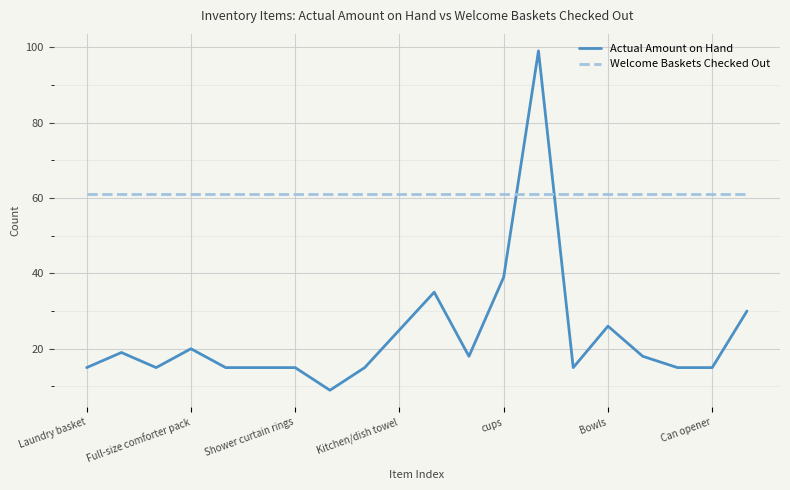

Which series has the largest range (max minus min)?

Actual Amount on Hand